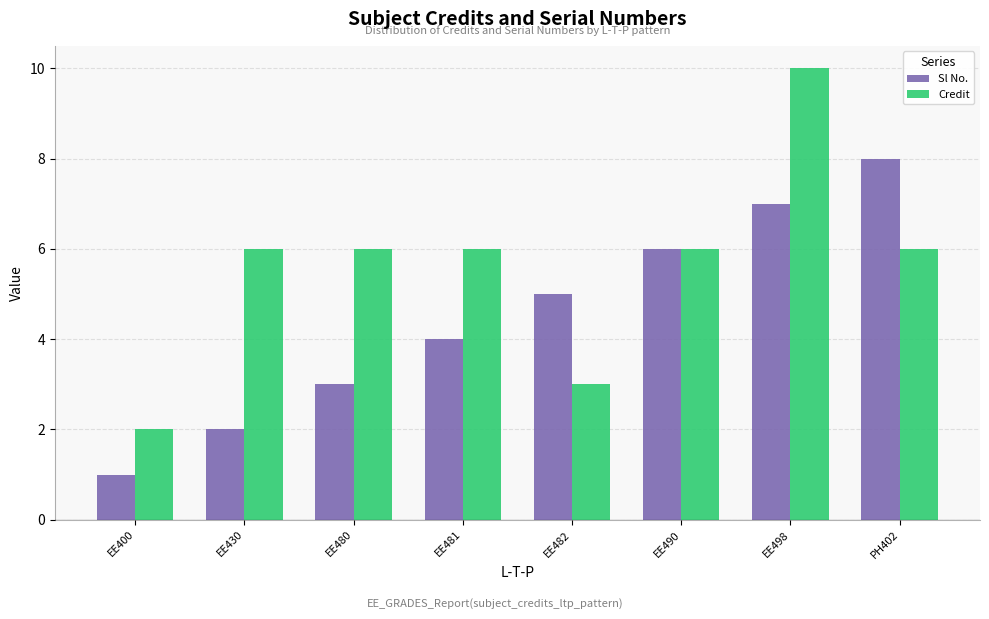

What is the average value of the Credit series?

6